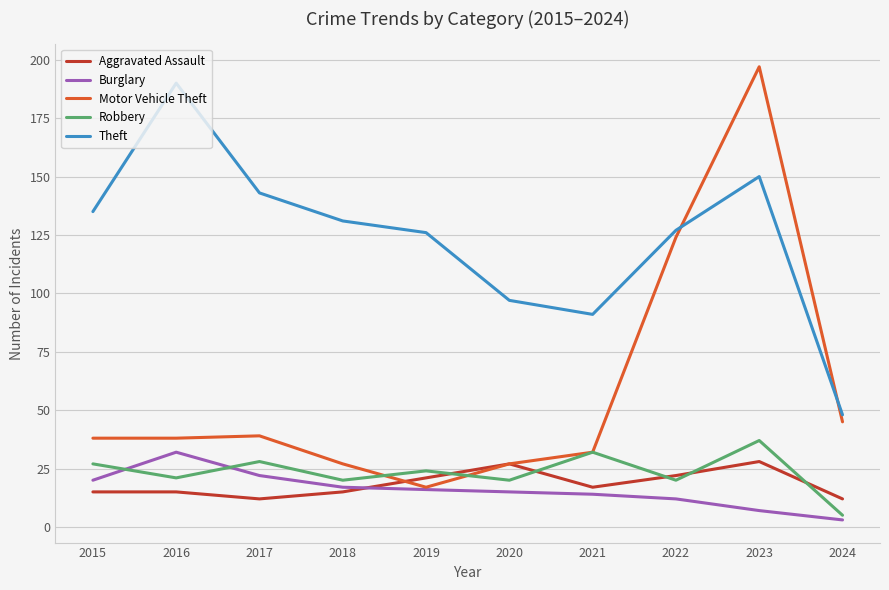

Is it true that Aggravated Assault equals 15 at 2016?

True